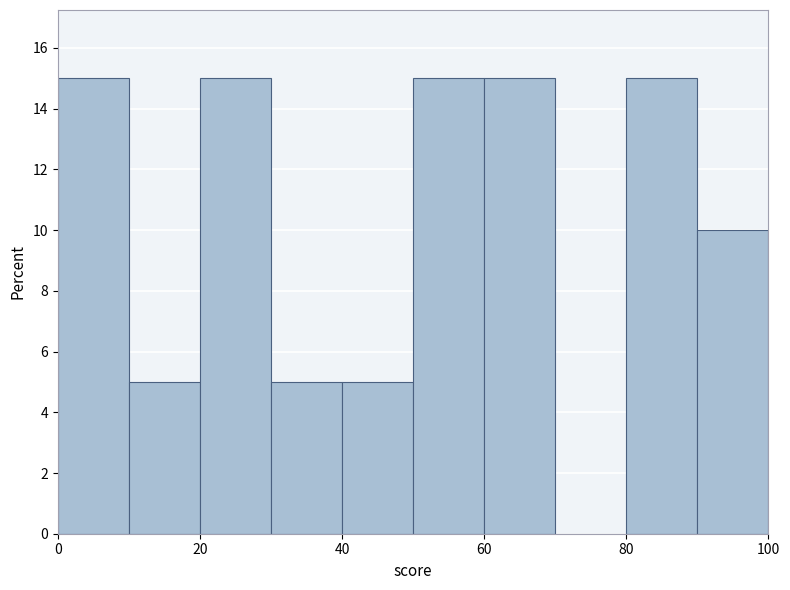

What is the height of the bar covering 20 to 30 on the x-axis? The values are not printed on the chart, so give them approximately, as read against the axis.

15